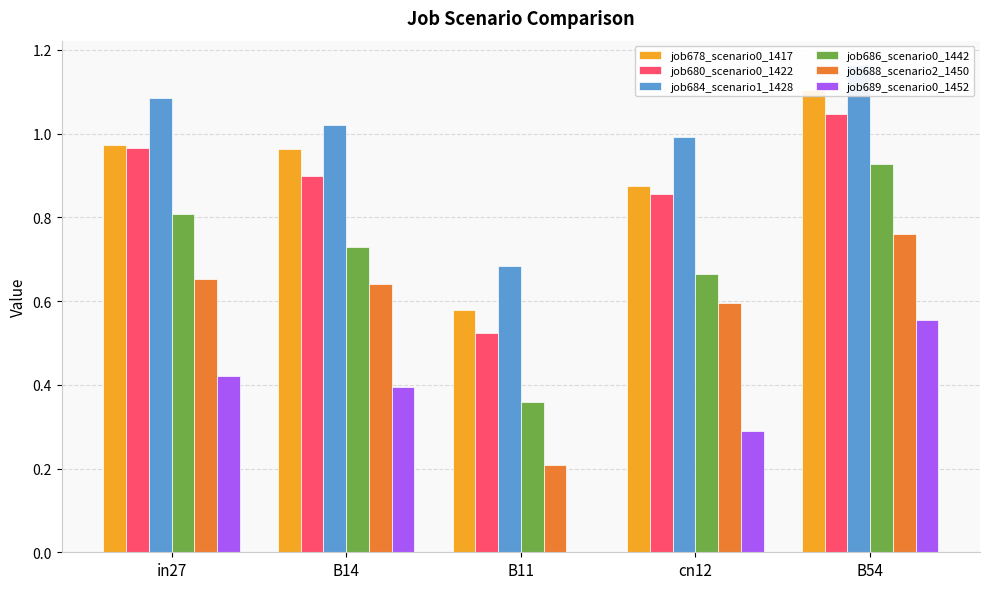

What is the difference between the maximum and minimum values in the job686_scenario0_1442 series?

0.6